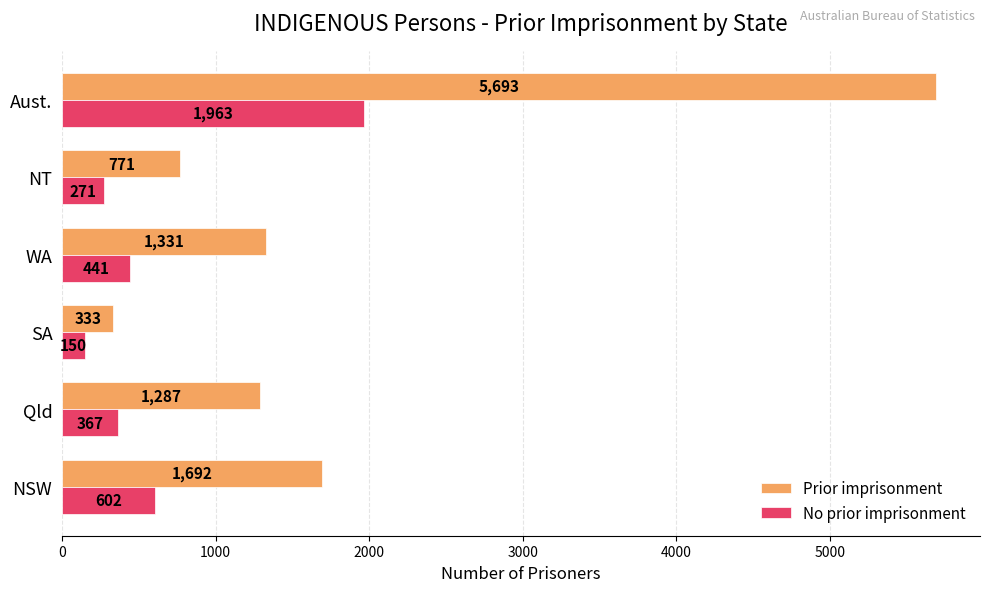

Which series has the widest spread of values?

Prior imprisonment